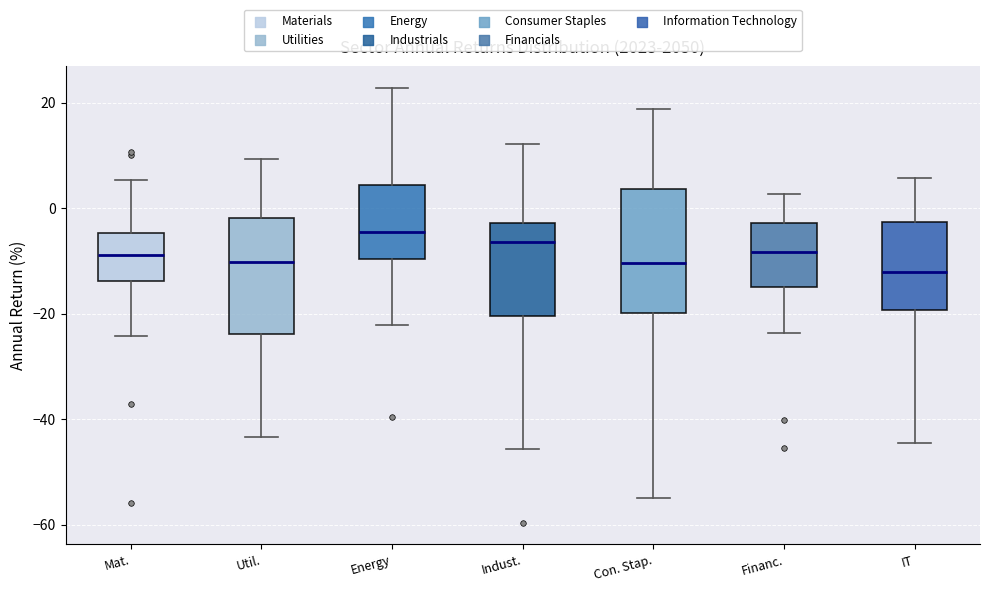

Reading left to right, read every box against the y-axis: the position of its median line, the range the box covers, and the ends of its whiskers. The values are not printed on the chart, so give them approximately, as read against the axis.

Mat.: median -8, box -14 to -4, whiskers -24 to 6
Util.: median -10, box -24 to -2, whiskers -44 to 10
Energy: median -4, box -10 to 4, whiskers -22 to 22
Indust.: median -6, box -20 to -2, whiskers -46 to 12
Con. Stap.: median -10, box -20 to 4, whiskers -54 to 18
Financ.: median -8, box -16 to -2, whiskers -24 to 2
IT: median -12, box -20 to -2, whiskers -44 to 6